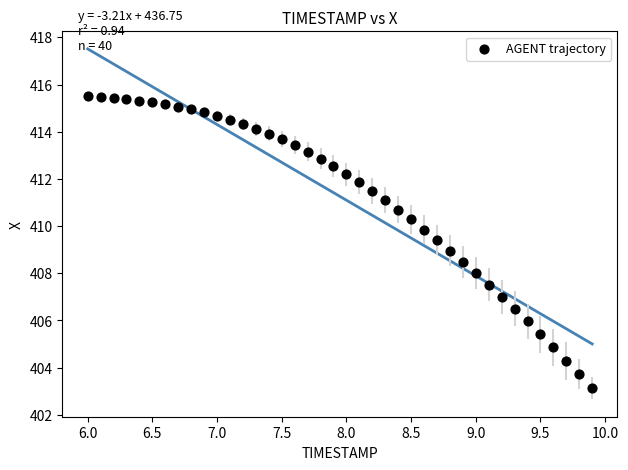

What is the range of X values (max minus min)?

3.9